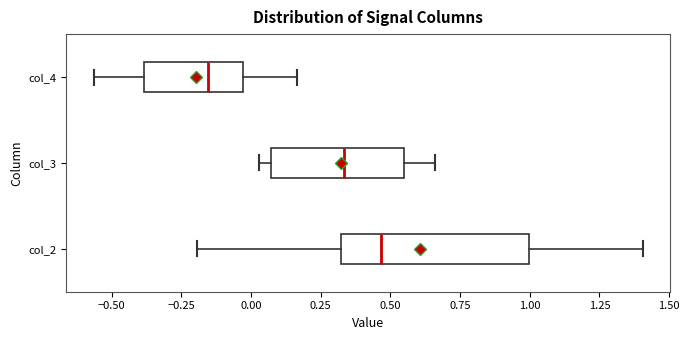

Where does the median line of the box for col_4 sit on the x-axis? The values are not printed on the chart, so give them approximately, as read against the axis.

-0.15